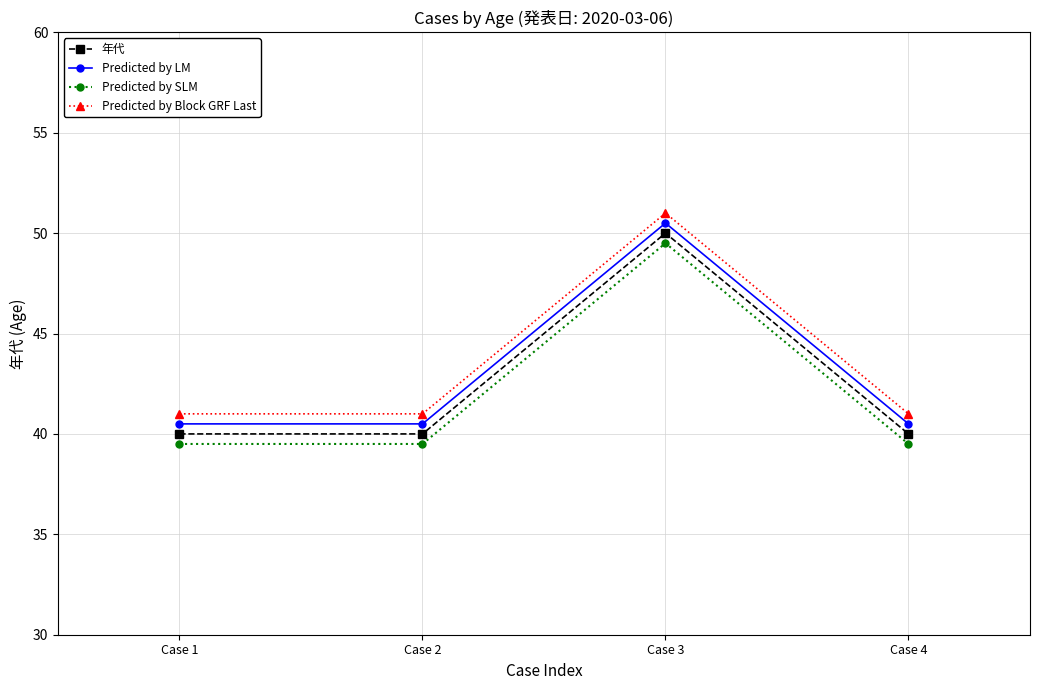

What is the average value of the Predicted by LM series?

43.0